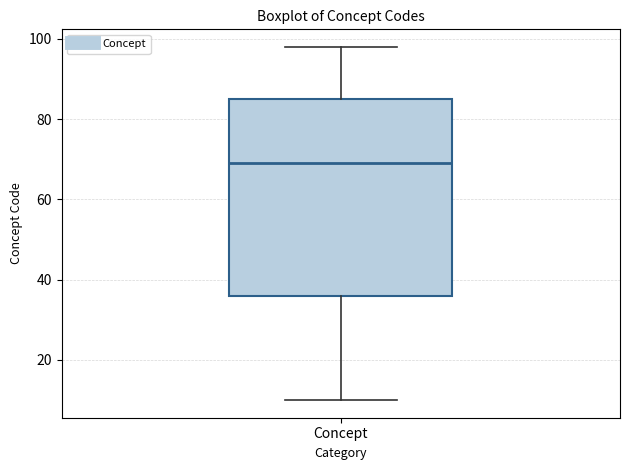

Transcribe this box plot: give where the median line is, the range the box spans, and where the two whiskers end, as read against the y-axis. The values are not printed on the chart, so give them approximately, as read against the axis.

median 70, box 36 to 86, whiskers 10 to 98